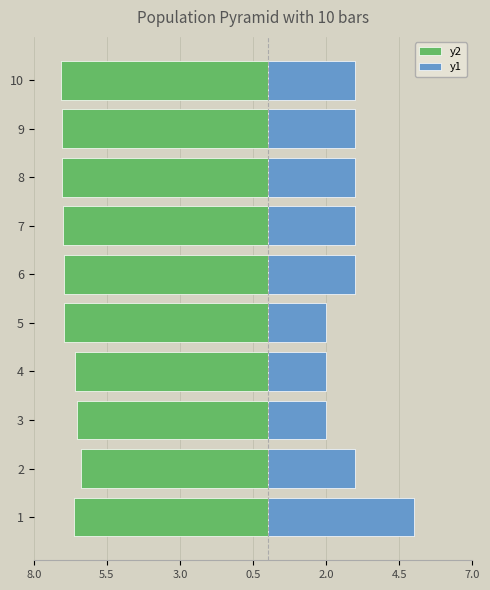

List the series in order of their overall mean, highest first.

y1, y2